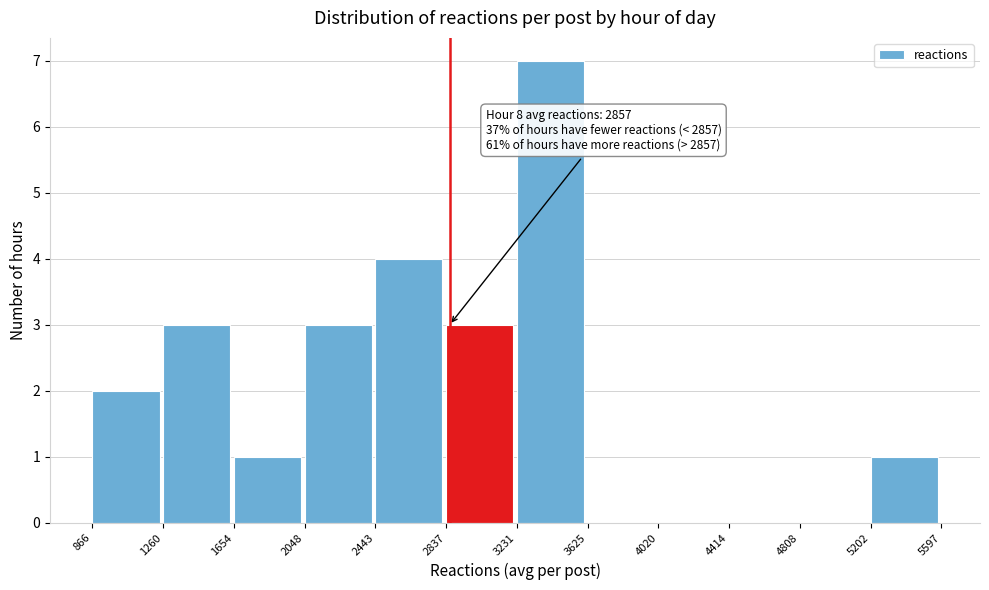

Which range on the x-axis has the tallest bar?

3231 to 3625